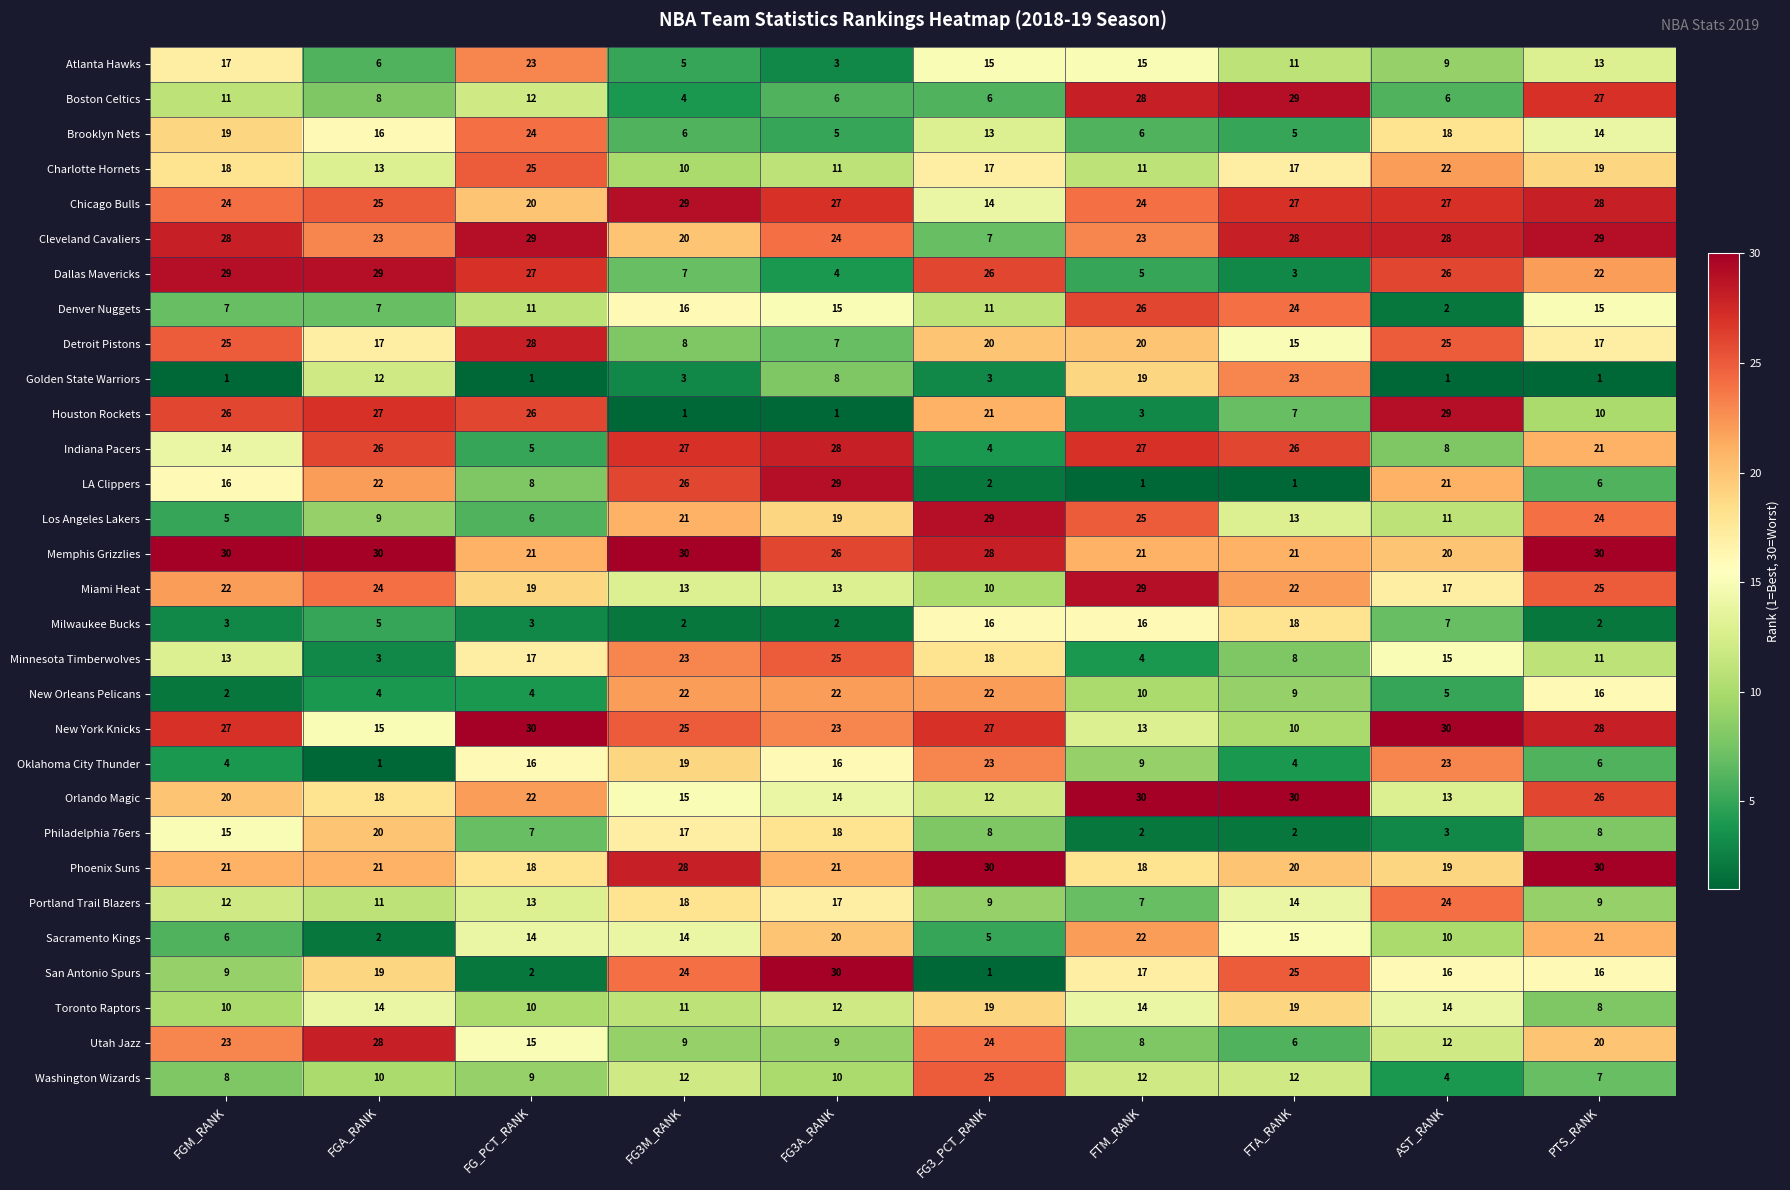

What is the smallest value displayed?

1